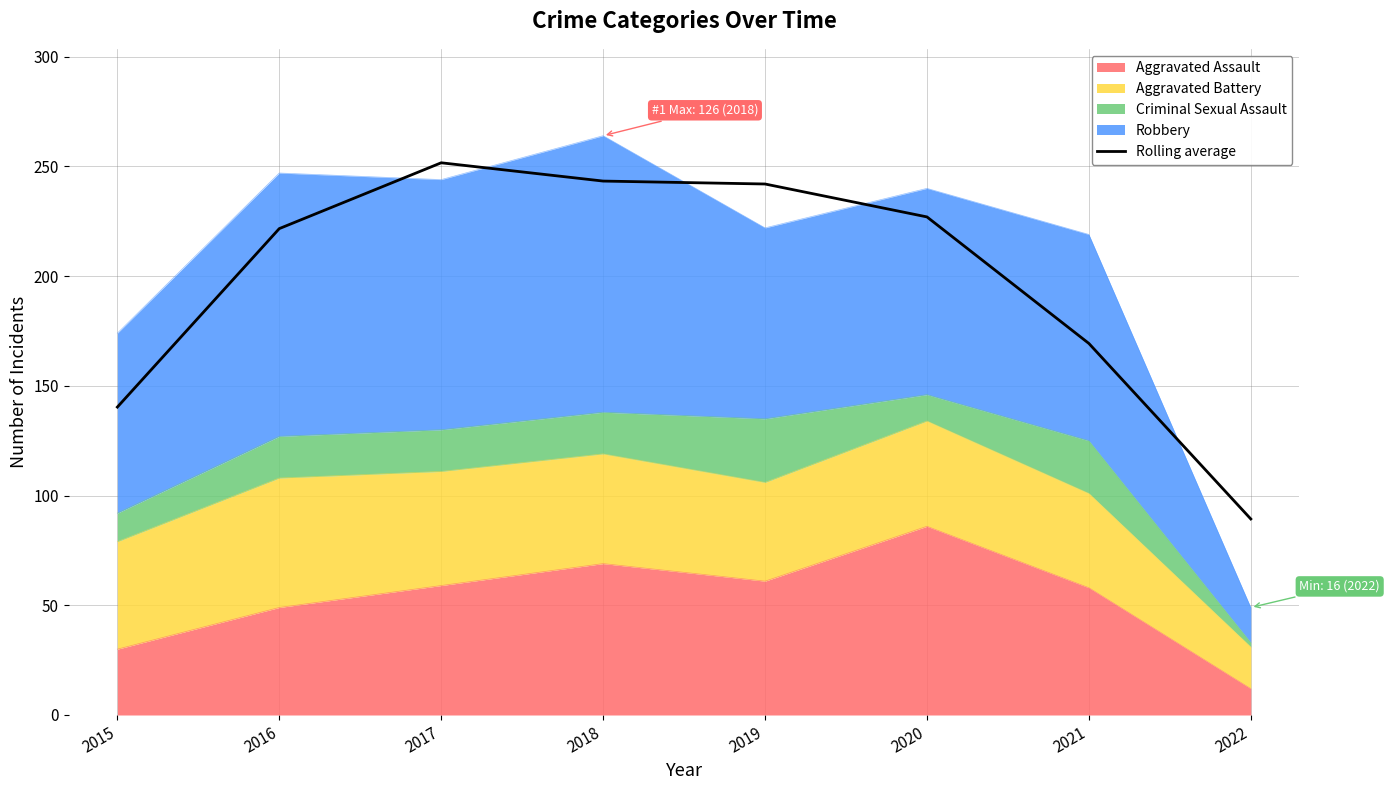

List the labels in order of value, largest first.

2017, 2018, 2019, 2020, 2016, 2021, 2015, 2022